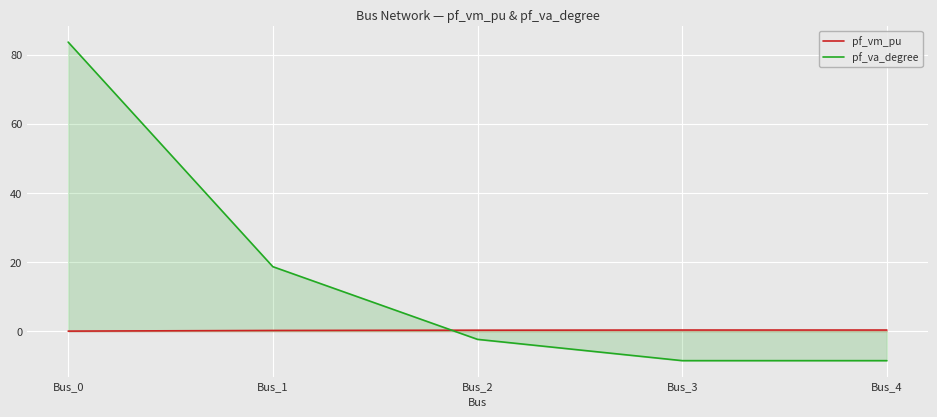

How many positive values does the pf_vm_pu series have?

4